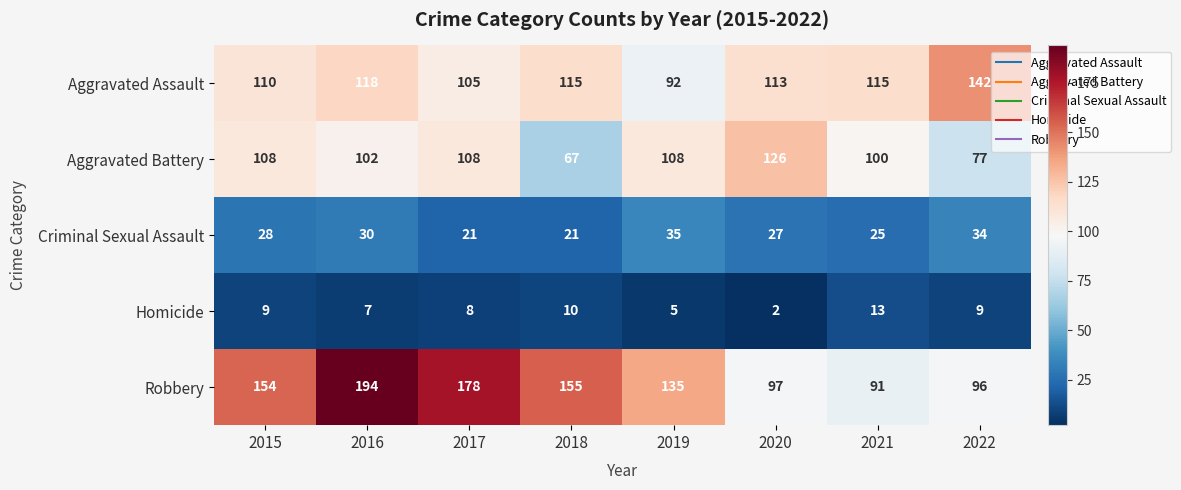

What is the highest value of the Criminal Sexual Assault series?

35